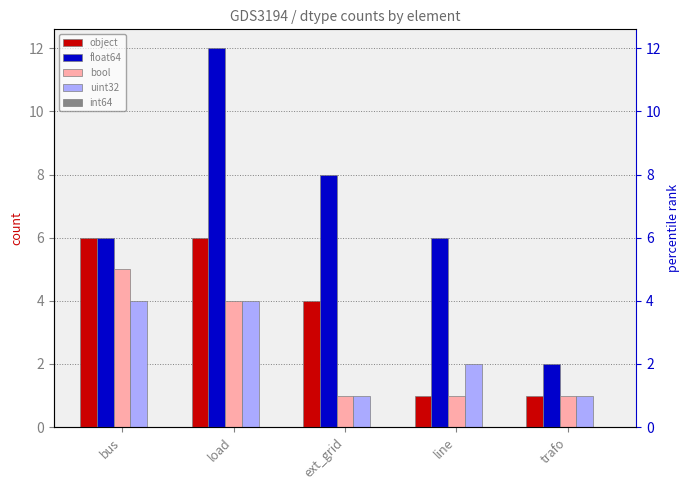

Reading left to right, extract all data points from this chart.

object: 6	6	4	1	1
float64: 6	12	8	6	2
bool: 5	4	1	1	1
uint32: 4	4	1	2	1
int64: 0	0	0	0	0